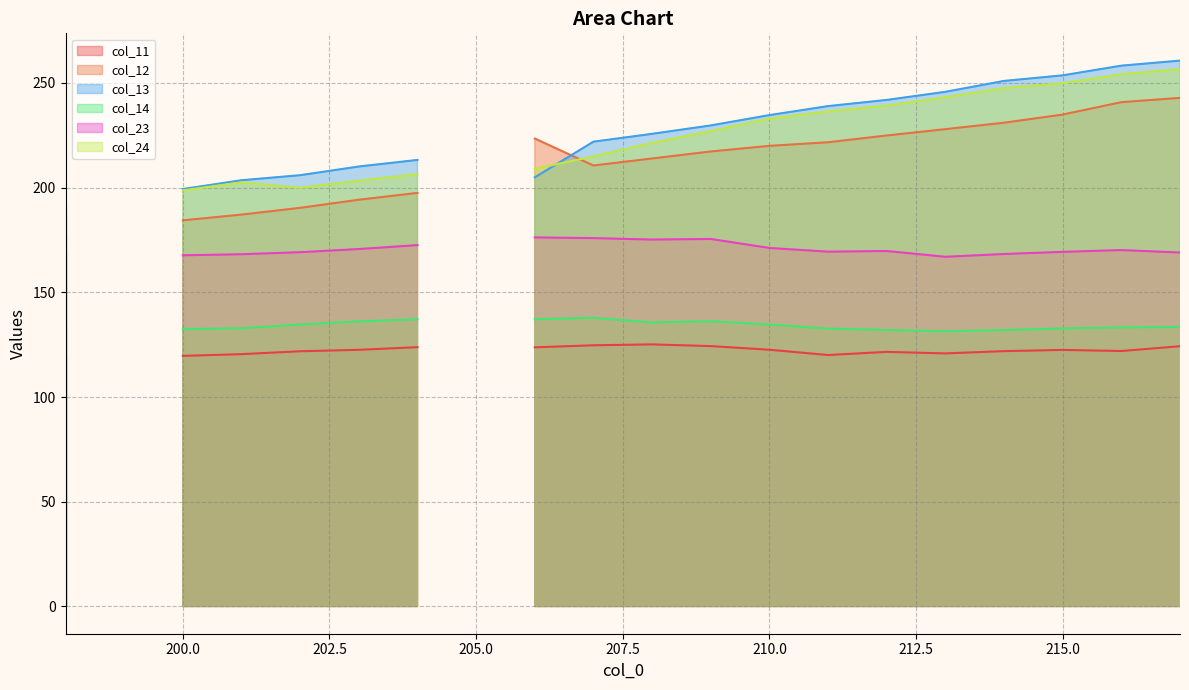

What is the spread (max minus min) of values at 206?

99.7